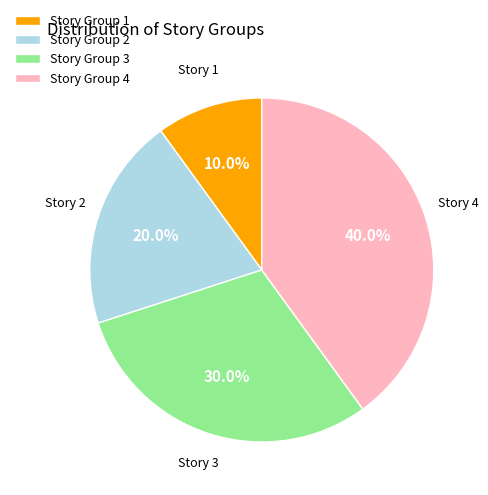

Which category has the smallest portion of the pie?

Story Group 1